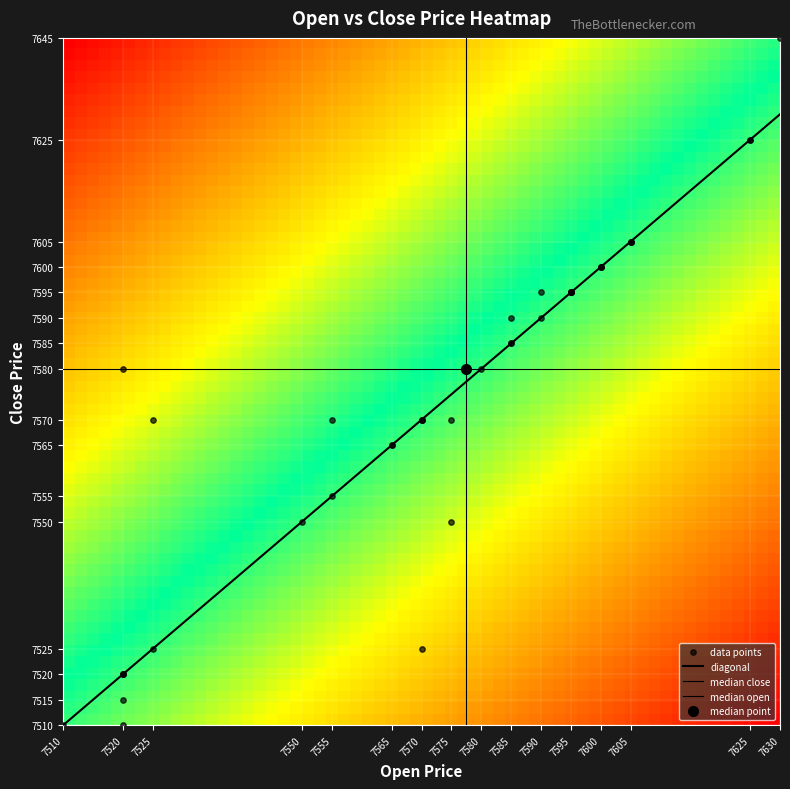

How many series are shown in this chart?

3